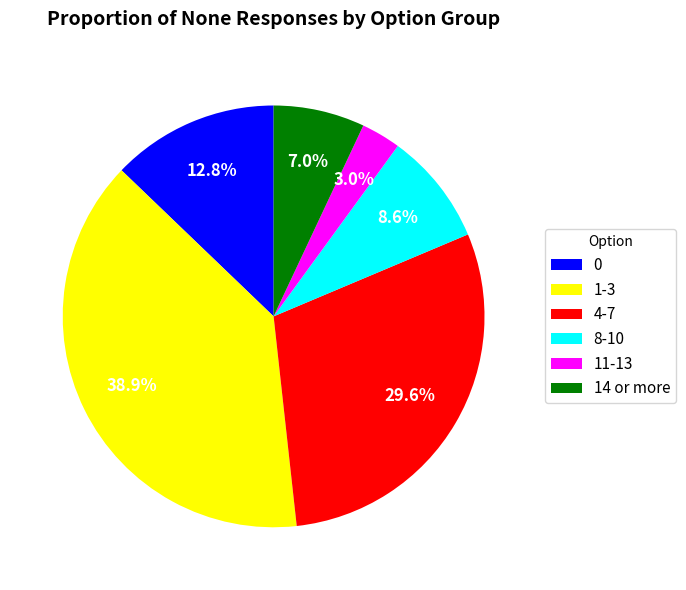

Does 8-10 represent more than half of the total?

No